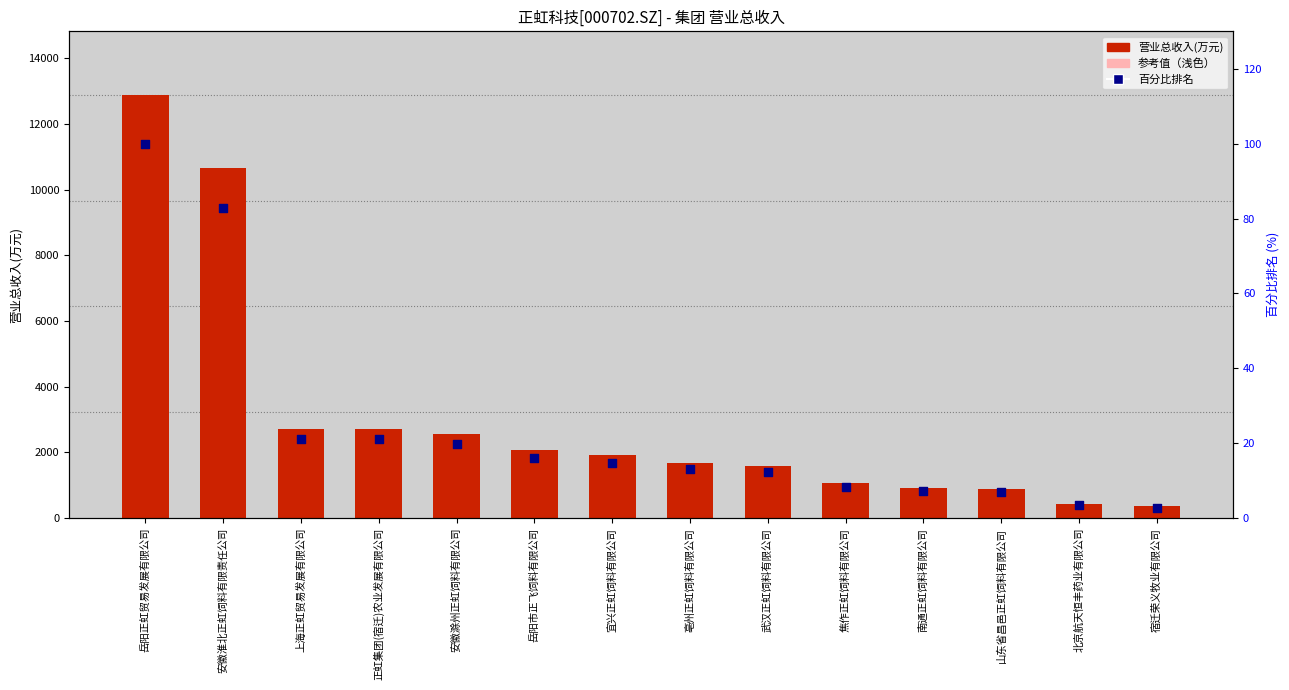

What is the total value across all series at 安徽滁州正虹饲料有限公司?

2582.1